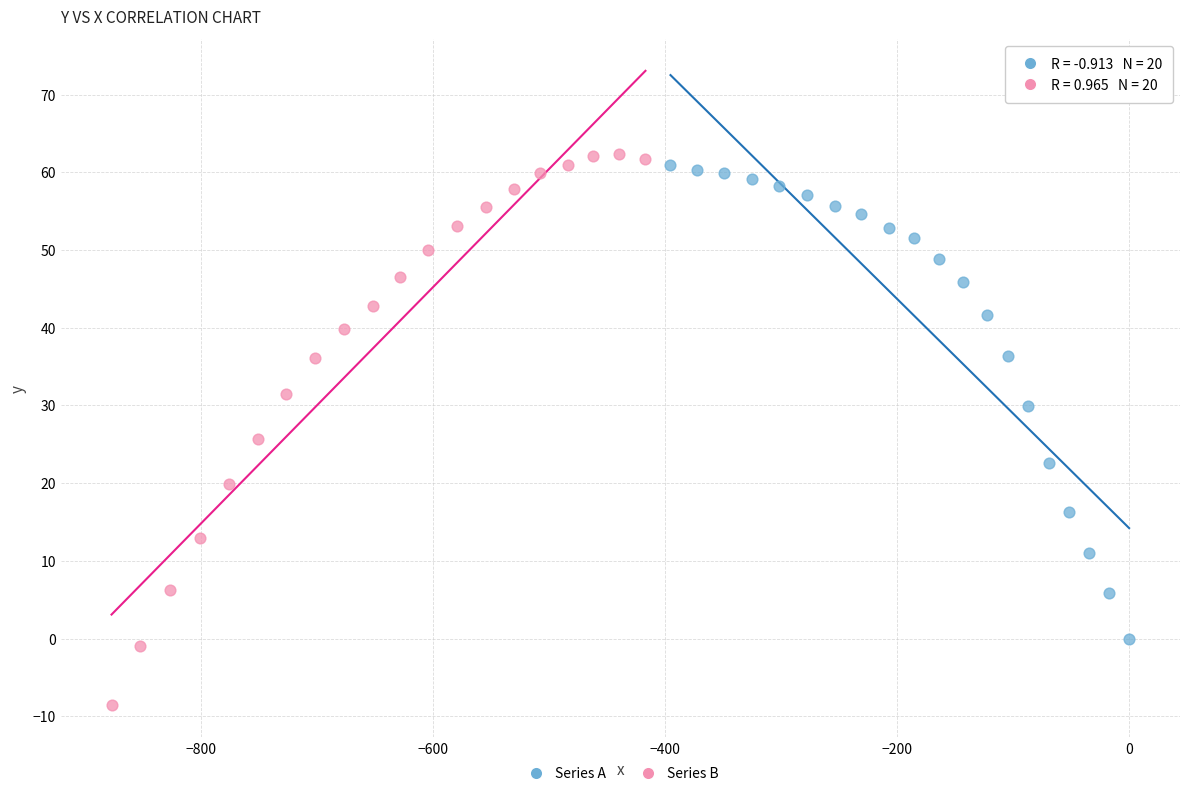

Which series contains the lowest Y value?

Series B